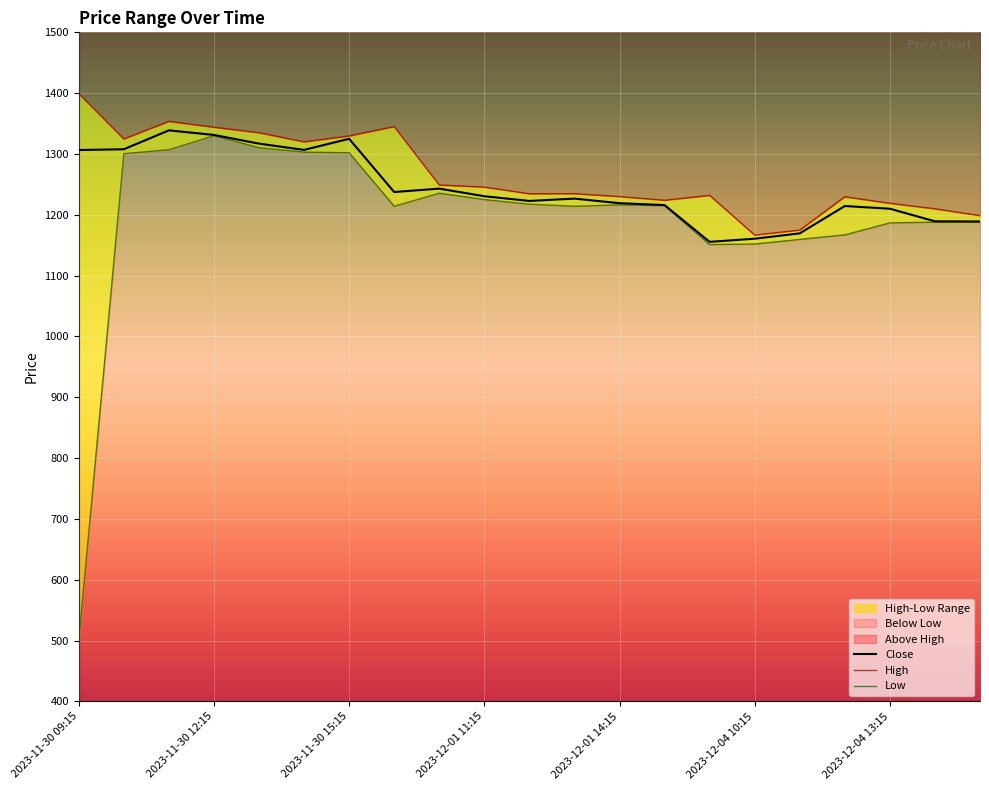

Reading left to right, extract all data points from this chart.

High: 1399.3	1324.7	1353.6	1343.9	1334.9	1319.9	1329.6	1345.0	1249.0	1245.6	1234.6	1234.8	1230.0	1223.9	1231.9	1166.7	1174.9	1229.7	1218.9	1209.9	1198.7
Low: 500.0	1300.4	1307.1	1330.0	1310.3	1303.1	1302.0	1214.1	1235.6	1225.0	1217.5	1214.1	1216.4	1215.0	1151.2	1152.0	1159.6	1167.0	1186.8	1187.9	1188.3
Close: 1306.5	1307.8	1338.8	1331.3	1317.0	1306.7	1325.0	1237.4	1243.1	1230.6	1222.8	1226.7	1219.1	1216.0	1155.6	1160.7	1169.5	1214.4	1210.0	1189.3	1189.0